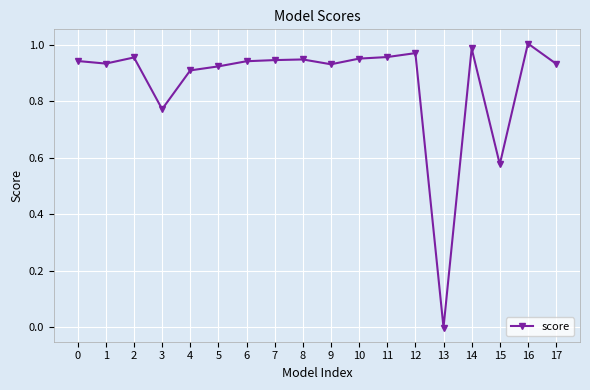

The chart shows a value of 1.8 at 16. True or false?

False